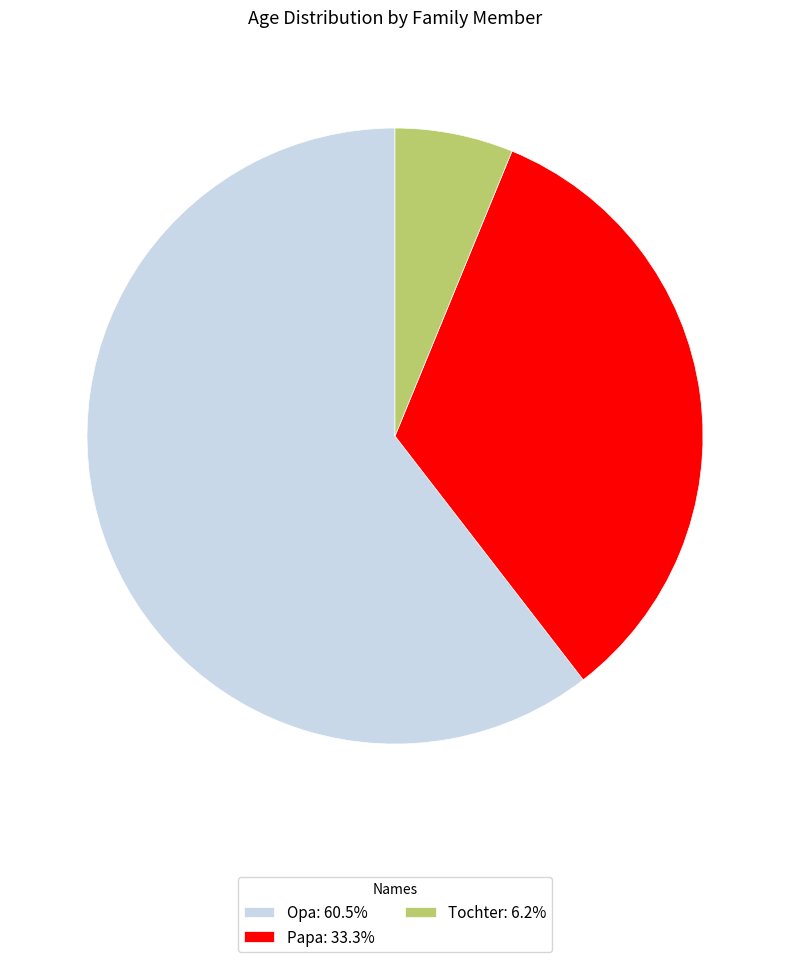

Rank the categories by value from lowest to highest.

Tochter, Papa, Opa